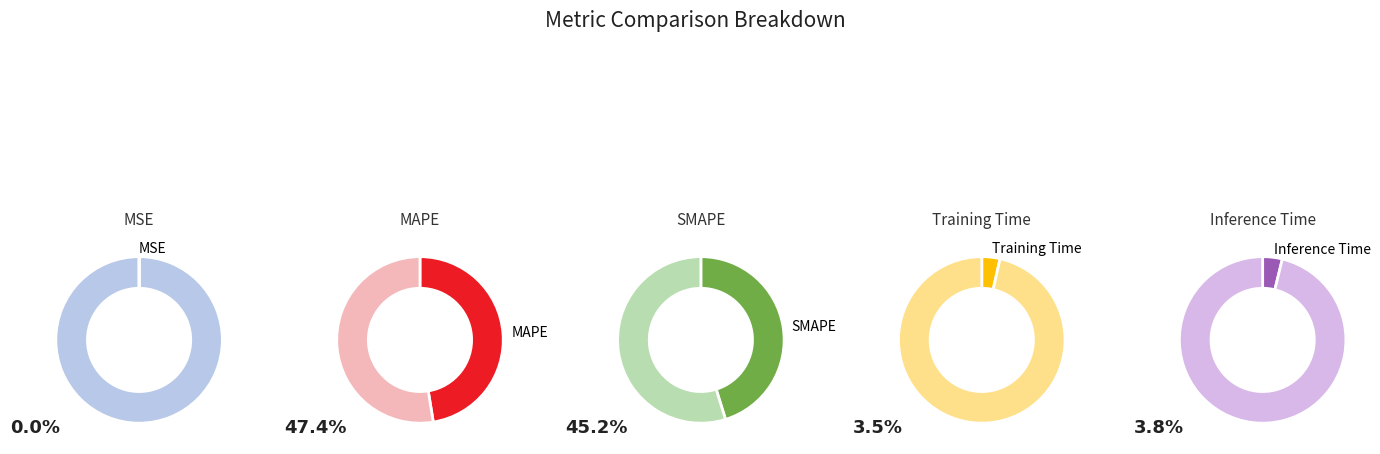

What percentage is the MAPE slice, to the nearest percent?

47%